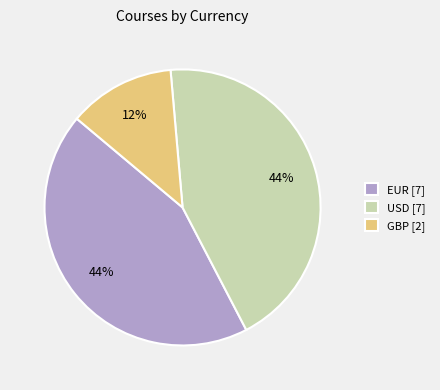

To the nearest percent, what percentage of the pie is EUR [7]?

44%